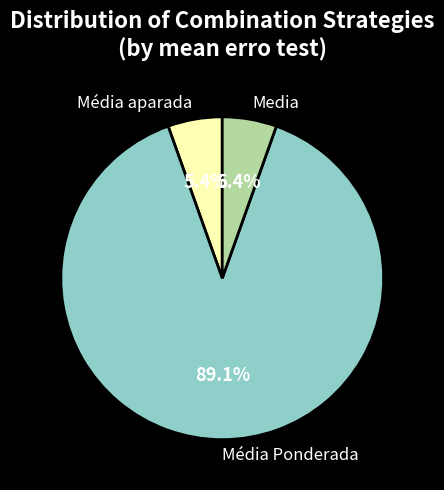

Which has a higher value, Média Ponderada or Media?

Média Ponderada